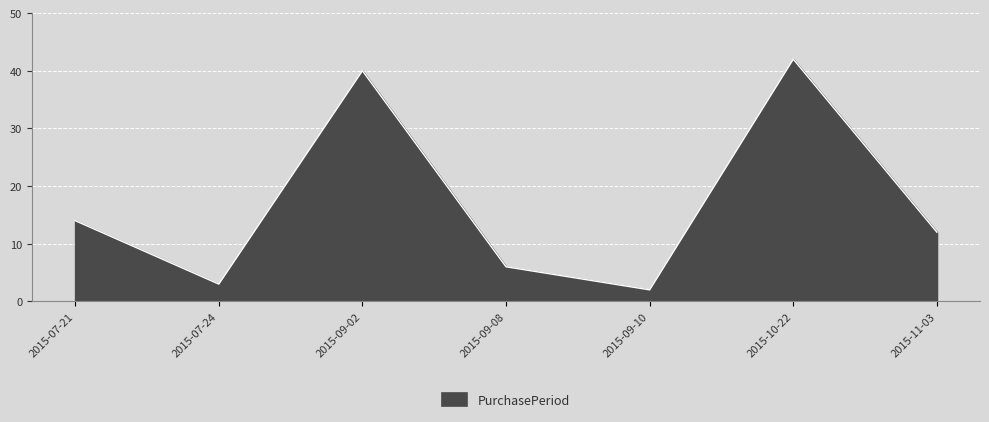

At which category does the chart reach its peak across all series?

2015-10-22